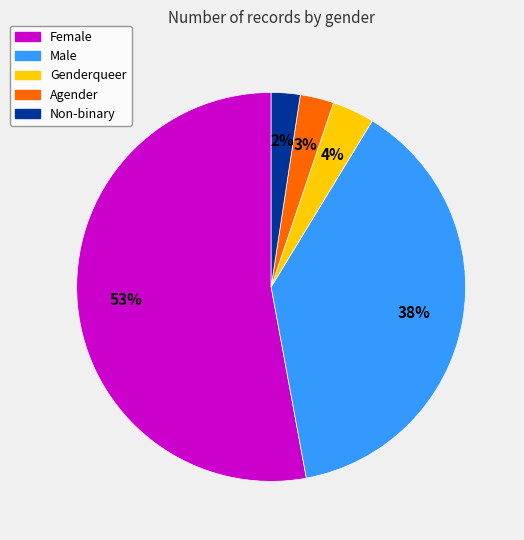

To the nearest percent, what portion does Agender represent?

3%